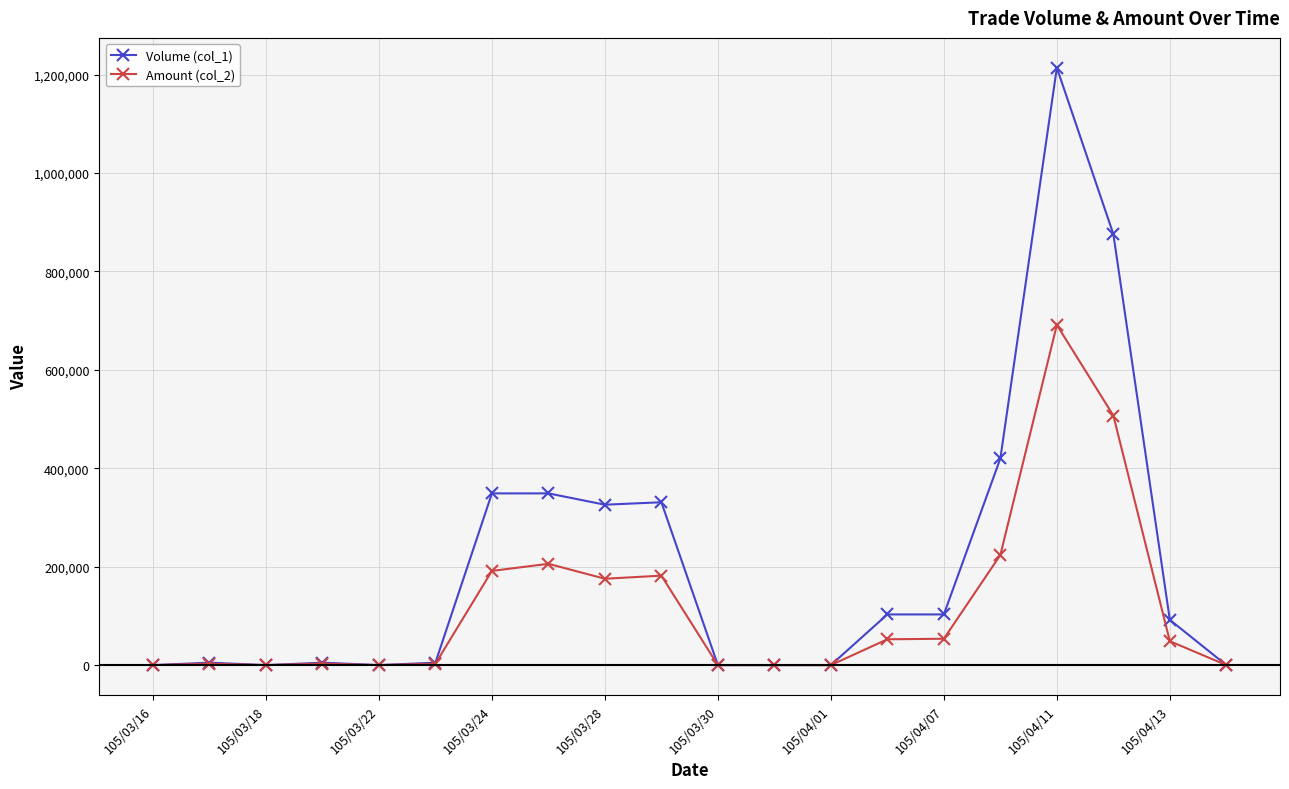

How many distinct data groups are displayed?

2